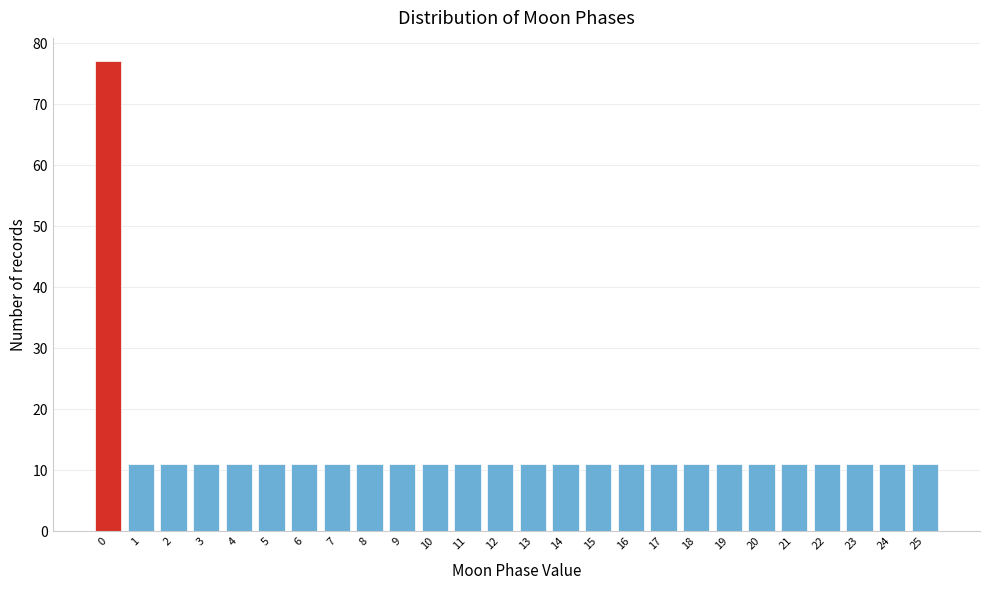

Reading right to left, what are all the values shown in this chart?

25=11	24=11	23=11	22=11	21=11	20=11	19=11	18=11	17=11	16=11	15=11	14=11	13=11	12=11	11=11	10=11	9=11	8=11	7=11	6=11	5=11	4=11	3=11	2=11	1=11	0=77